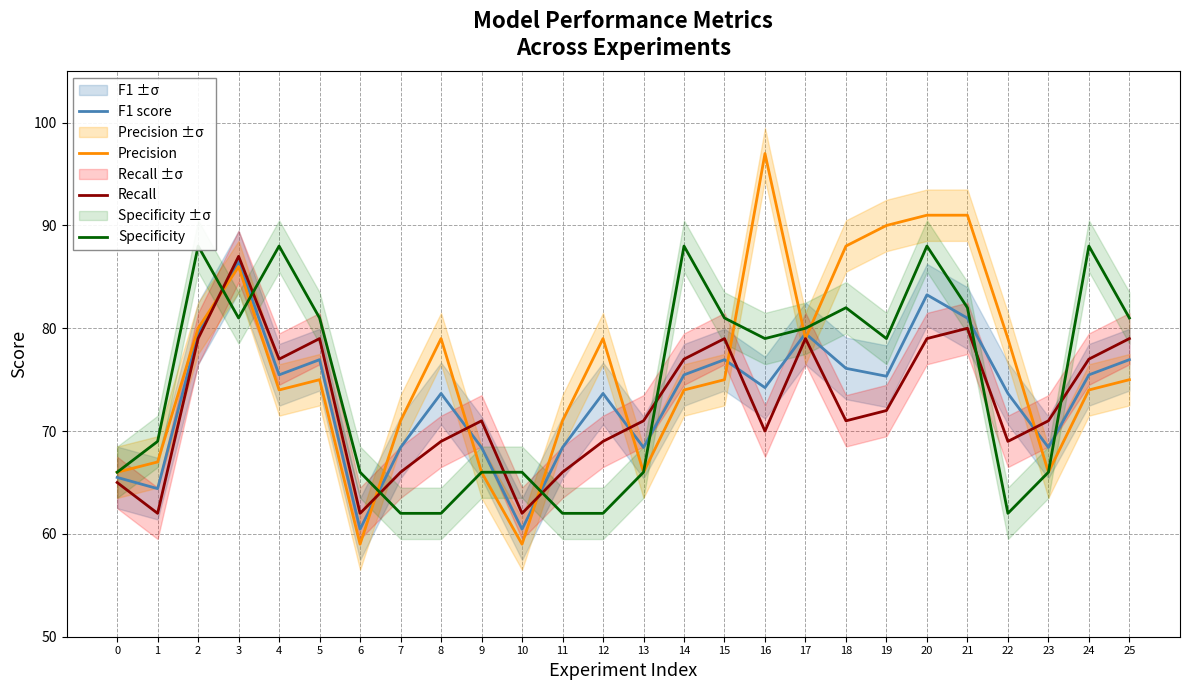

What is the spread (max minus min) of values at 4?

14.0